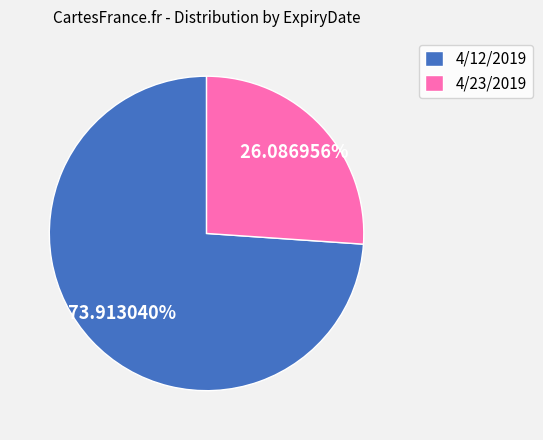

Do 4/12/2019 and 4/23/2019 together represent more than half of the pie?

Yes